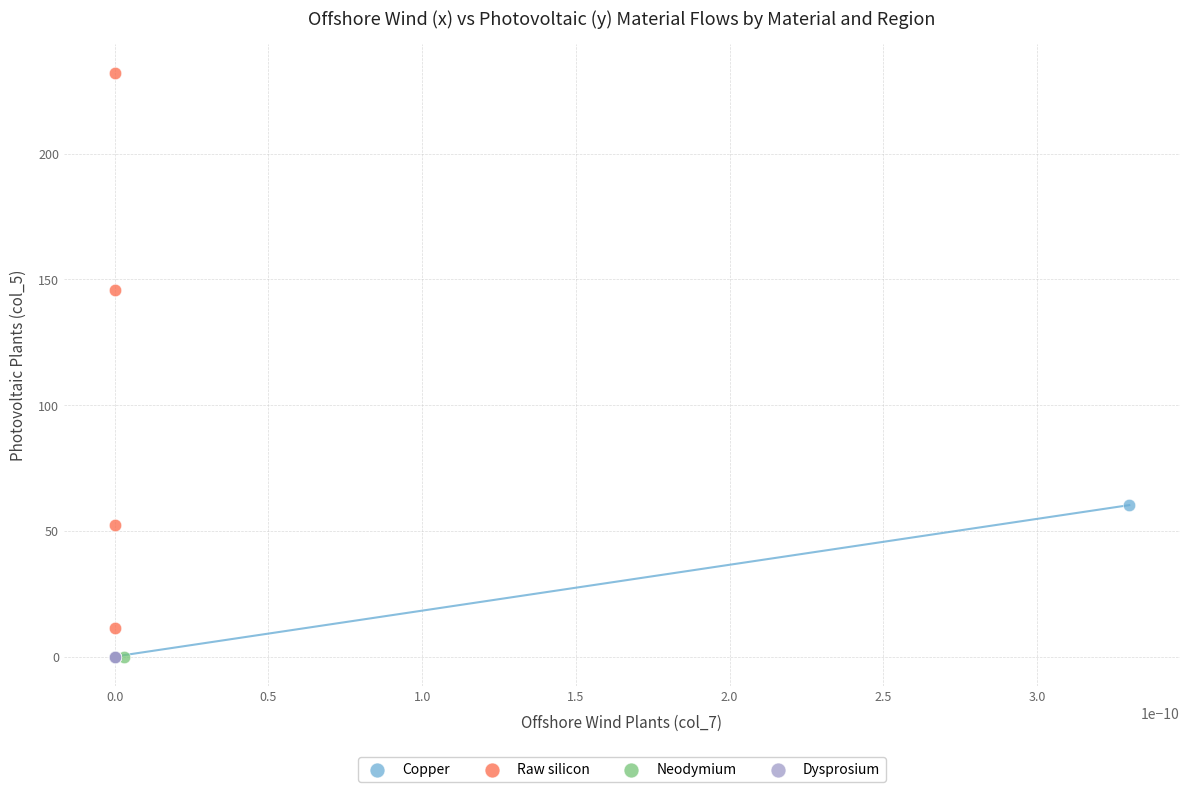

Which series contains the highest Y value?

Raw silicon